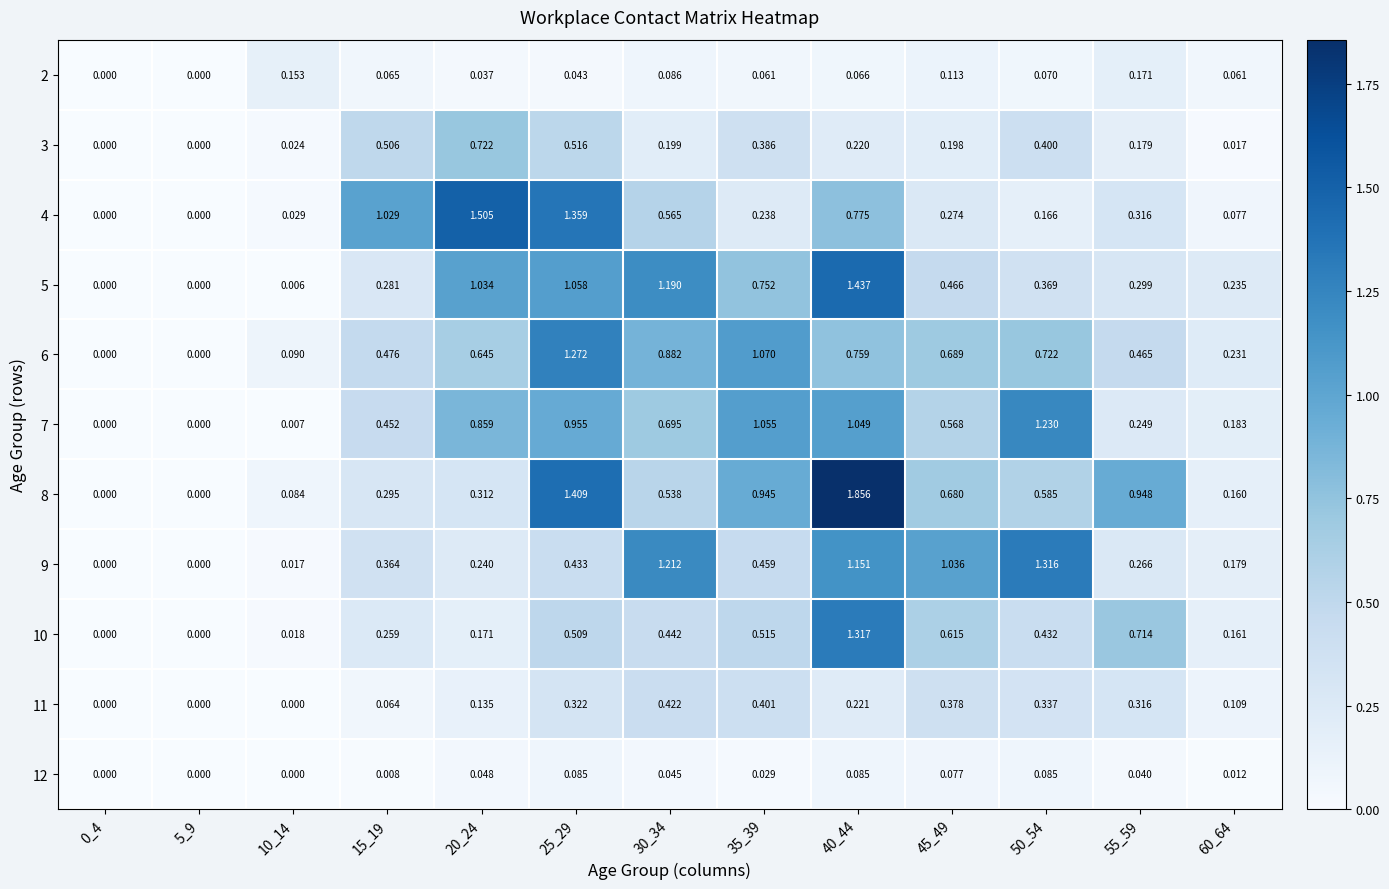

How many values in 3 are above zero?

11